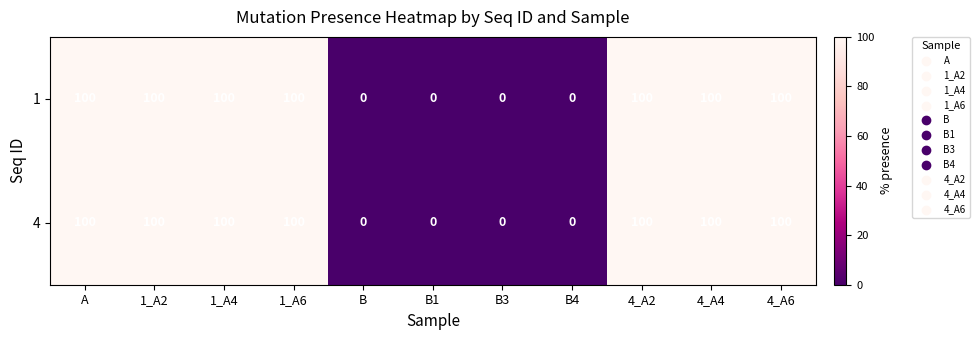

Reading right to left, transcribe all the data shown in this chart.

1: 4_A6=100	4_A4=100	4_A2=100	B4=0	B3=0	B1=0	B=0	1_A6=100	1_A4=100	1_A2=100	A=100
4: 4_A6=100	4_A4=100	4_A2=100	B4=0	B3=0	B1=0	B=0	1_A6=100	1_A4=100	1_A2=100	A=100